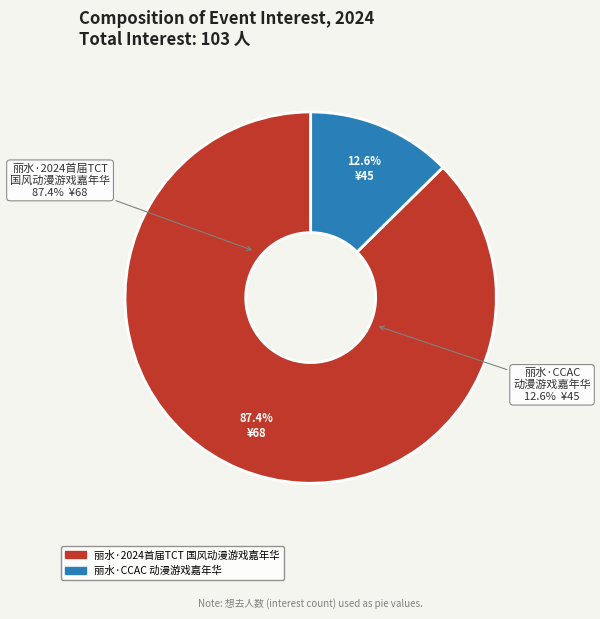

To the nearest percent, what portion does 丽水·2024首届TCT国风动漫游戏嘉年华 represent?

87%